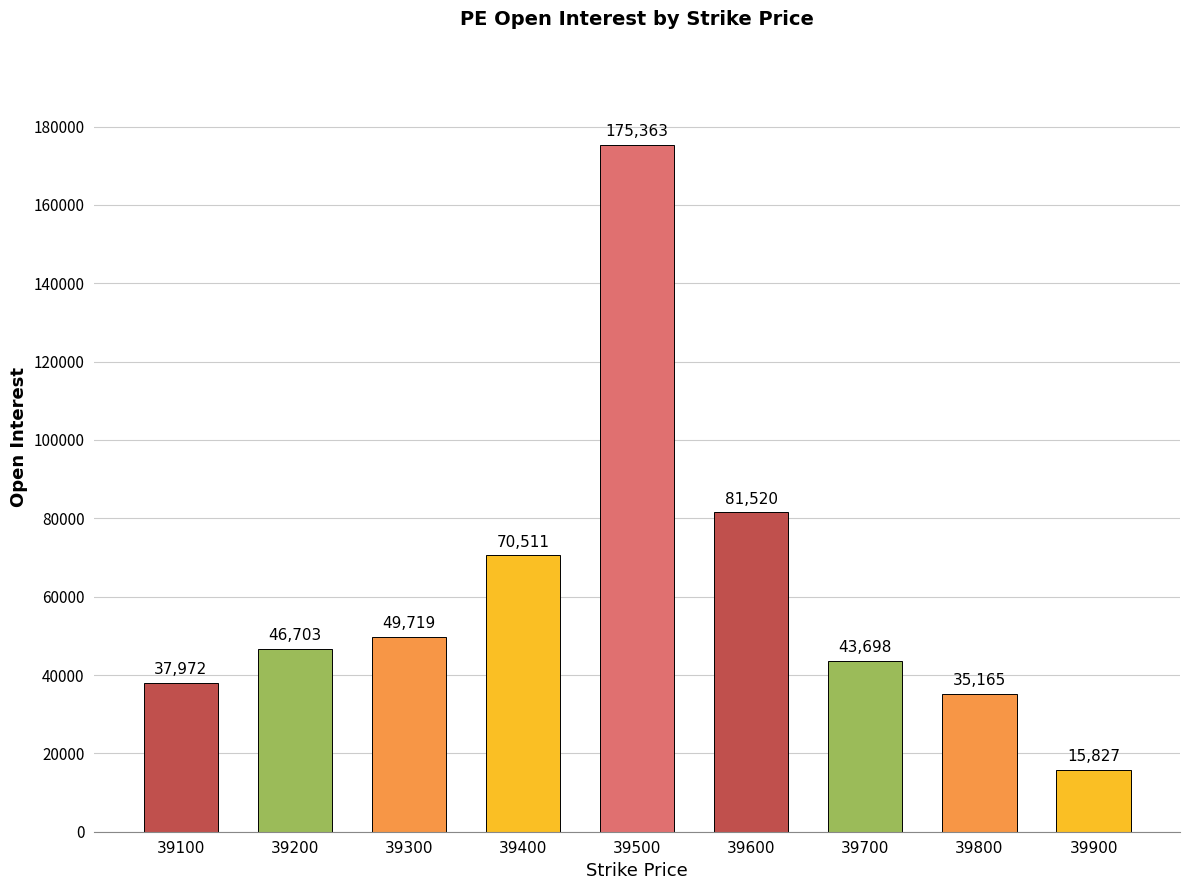

True or false: the data shows 25186 at 39900.

False